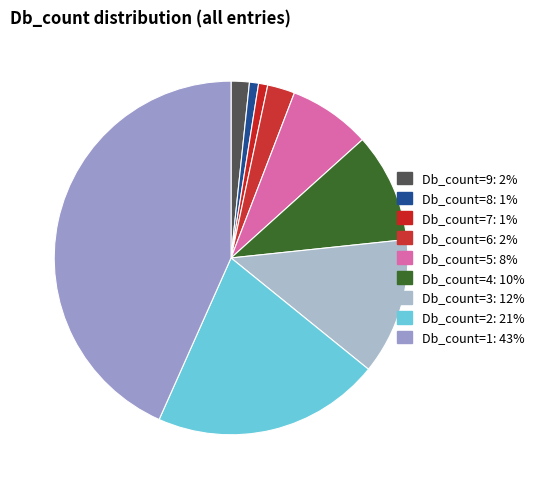

Is there any slice that represents more than half of the pie?

No